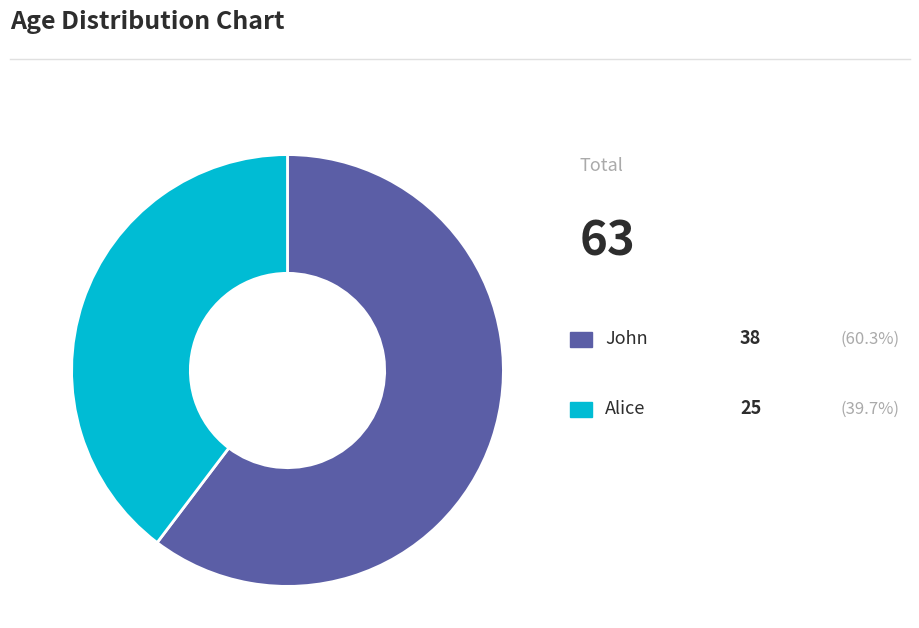

How many segments does this pie chart have?

2